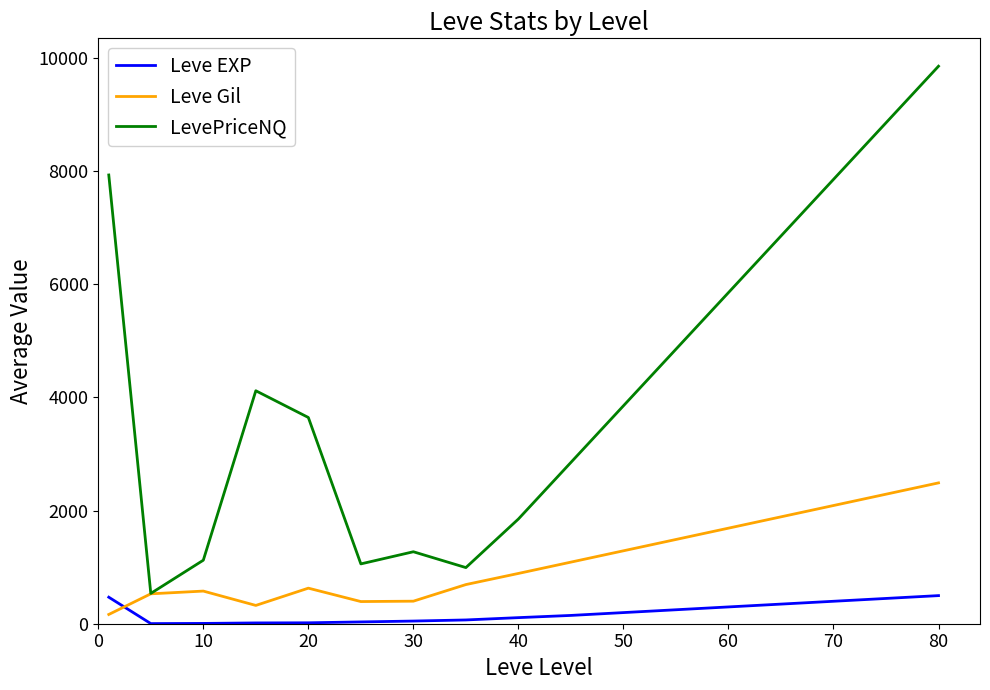

List the series in order of their overall mean, highest first.

LevePriceNQ, Leve Gil, Leve EXP